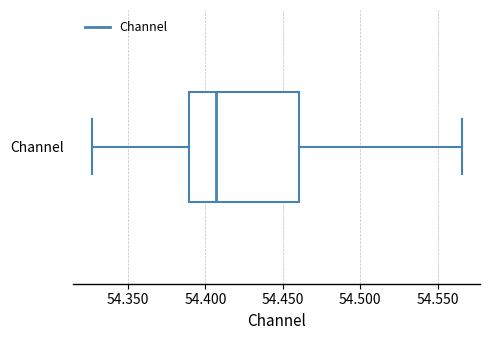

Where is the right edge of the box for Channel on the x-axis? The values are not printed on the chart, so give them approximately, as read against the axis.

54.460